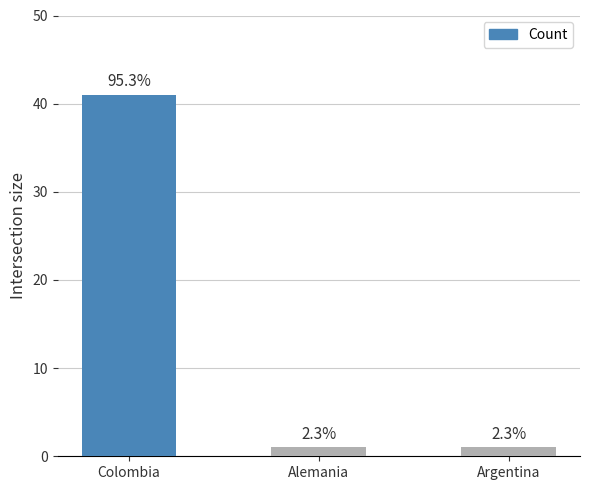

What position from the left is Alemania?

2